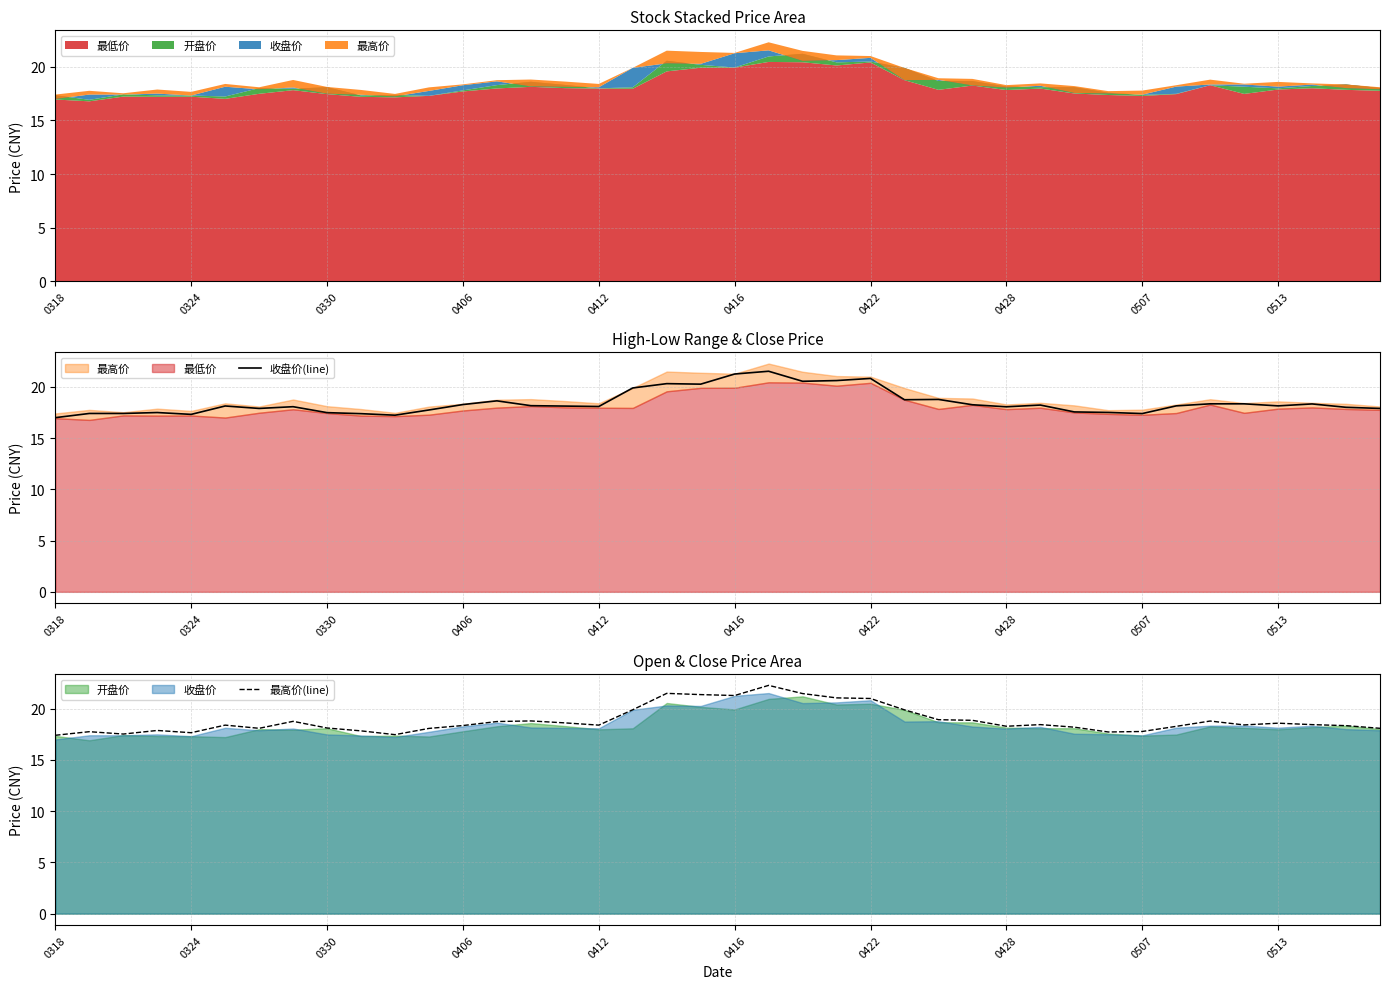

Is it true that 收盘价(line) equals 21.3 at 0416?

True